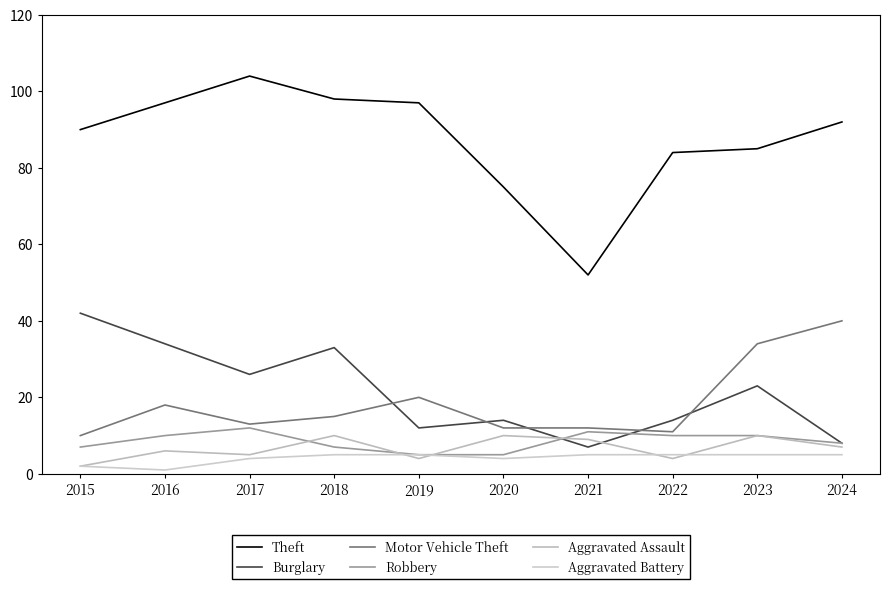

What is the value of the Theft point at the 9th from the left?

85